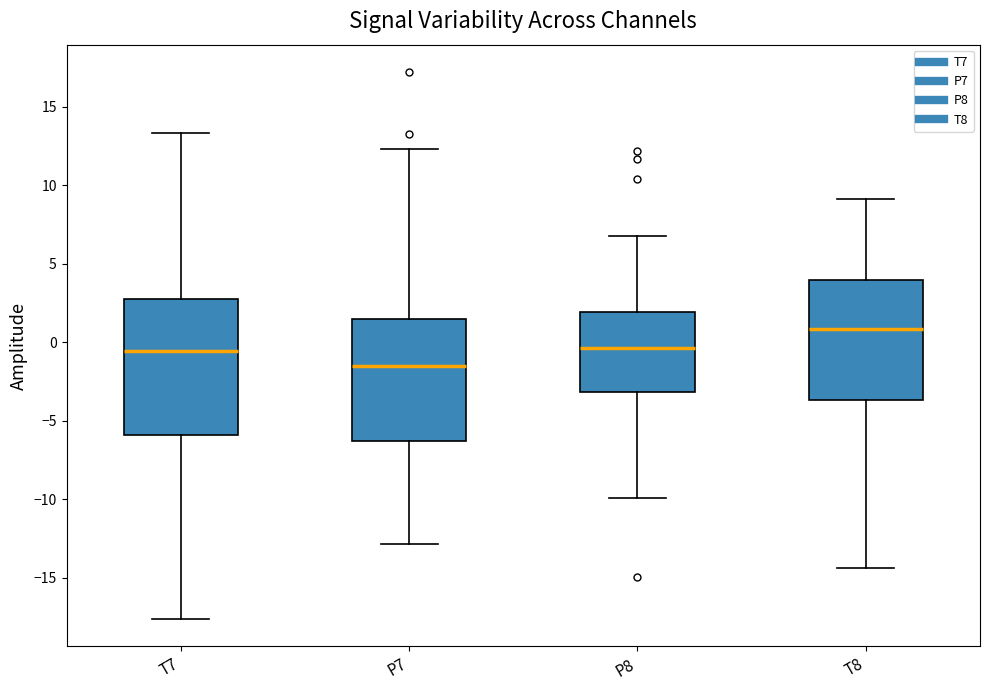

Reading left to right, transcribe this box plot: for each box, give where its median line is, the range the box spans, and where its two whiskers end, as read against the y-axis. The values are not printed on the chart, so give them approximately, as read against the axis.

T7: median -0.5, box -6.0 to 3.0, whiskers -17.5 to 13.5
P7: median -1.5, box -6.0 to 1.5, whiskers -13.0 to 12.5
P8: median -0.5, box -3.0 to 2.0, whiskers -10.0 to 6.5
T8: median 1.0, box -3.5 to 4.0, whiskers -14.5 to 9.0